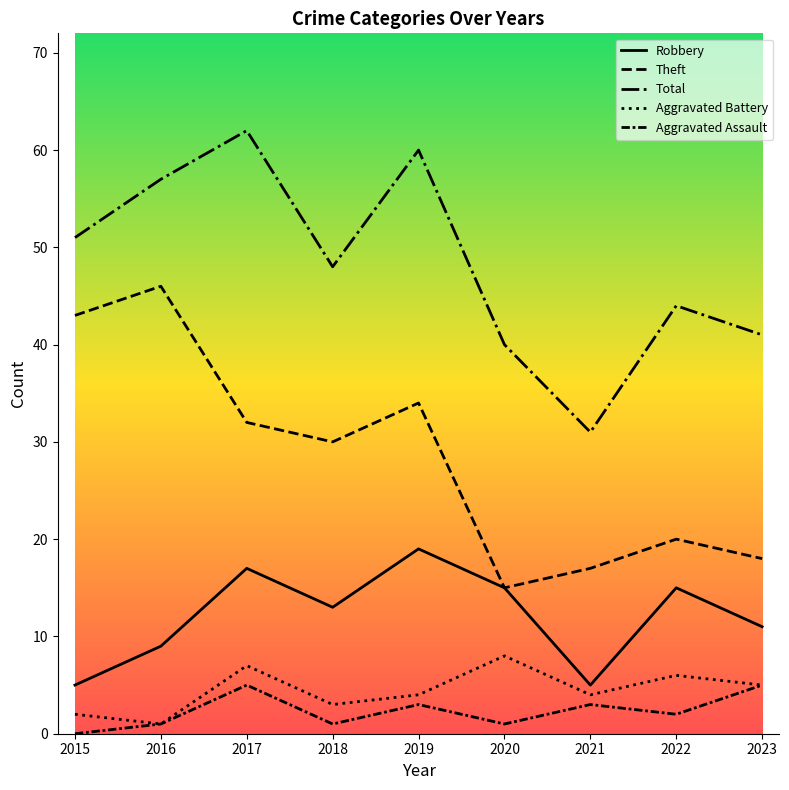

Is this an area chart (filled region under the line)?

No